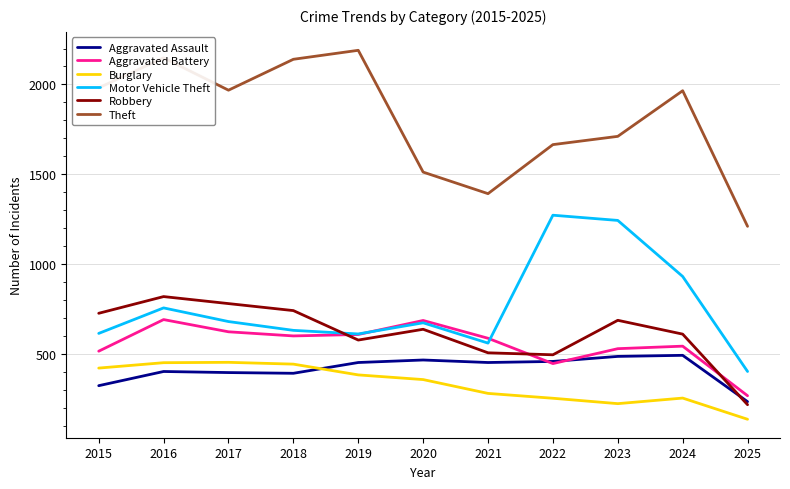

Is the value of Burglary at 2016 greater than the value of Aggravated Assault at 2015?

Yes